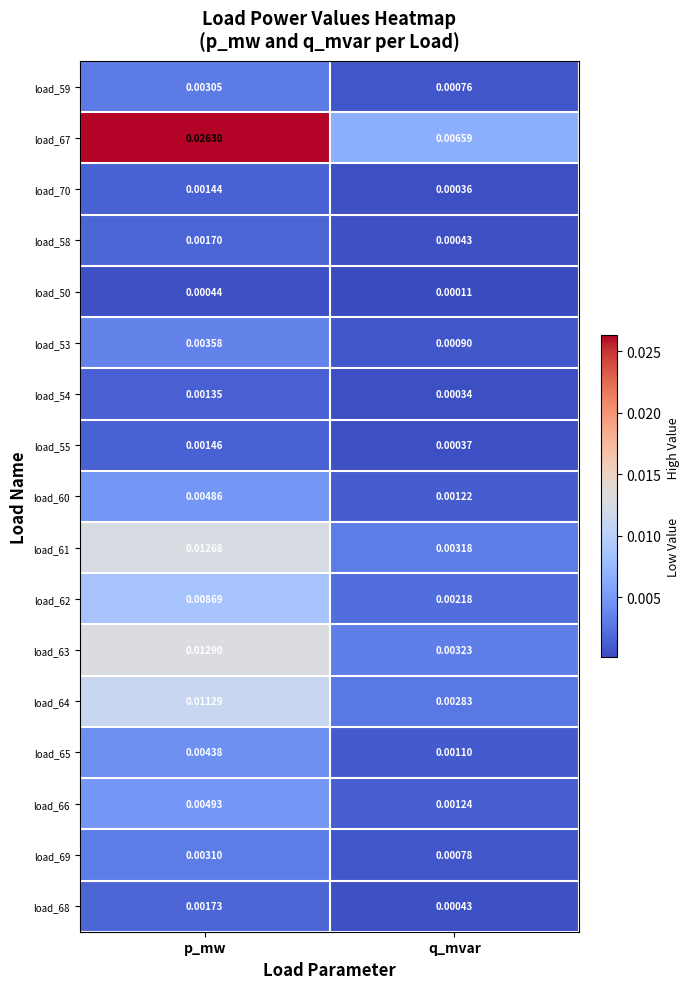

At which category is the sum across all series the highest?

p_mw